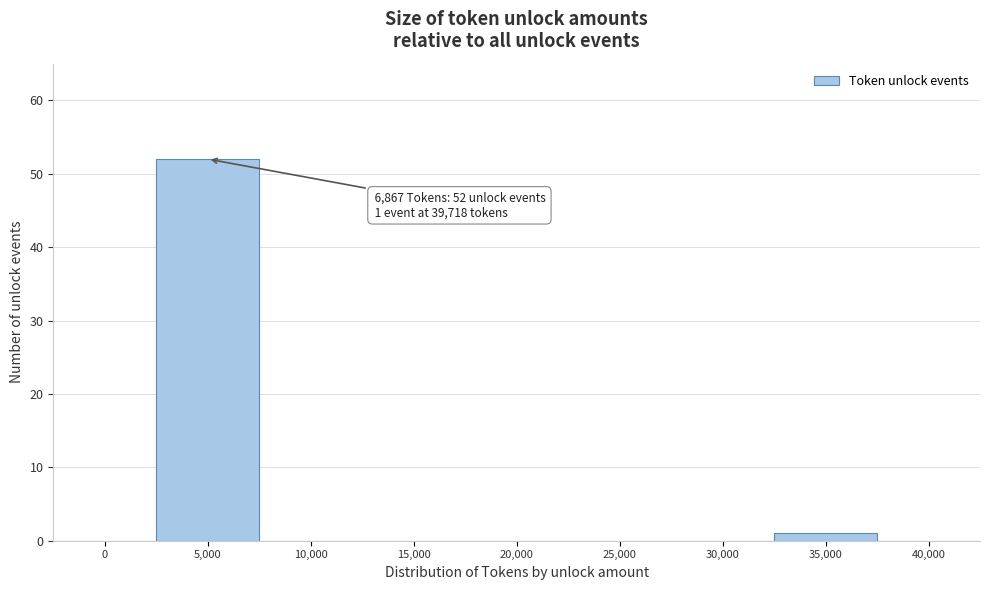

Reading right to left, extract all data points from this chart.

40,000=0	35,000=1	30,000=0	25,000=0	20,000=0	15,000=0	10,000=0	5,000=52	0=0